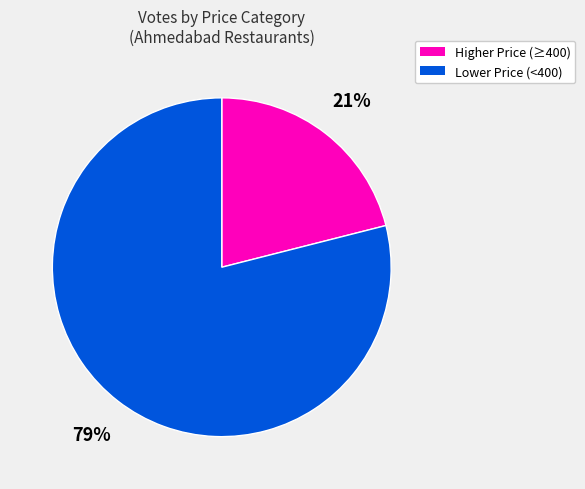

Is there a majority slice in this chart?

Yes